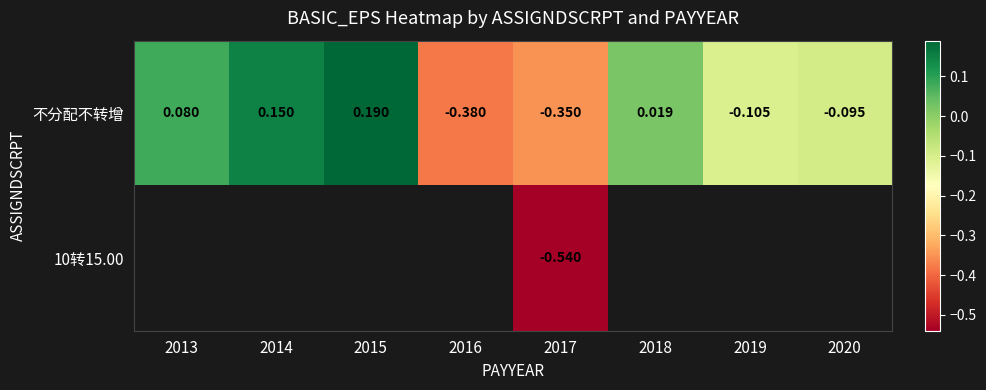

At which category is the sum across all series the highest?

2017